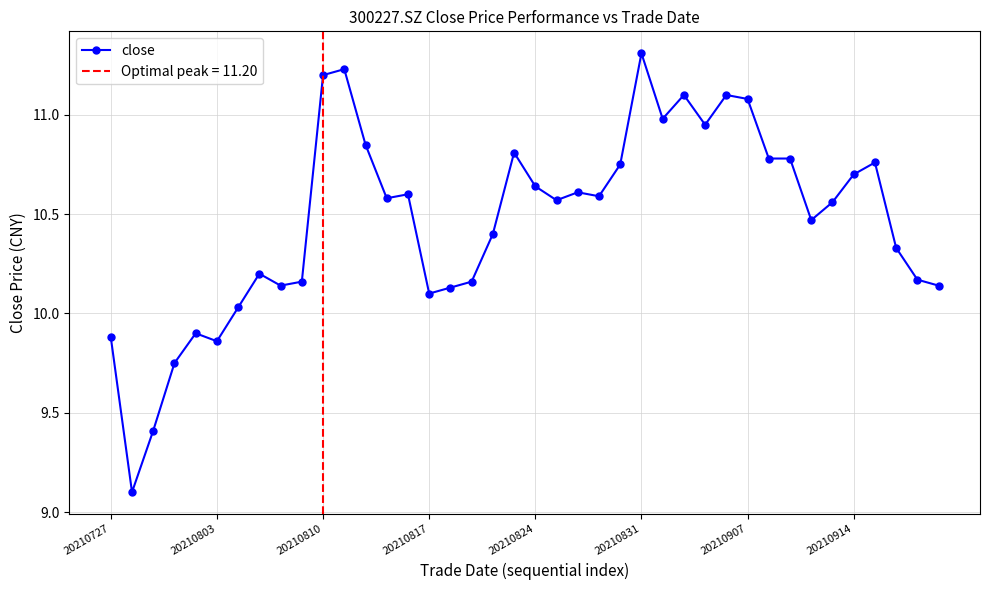

What is the lowest value of the close series?

9.1